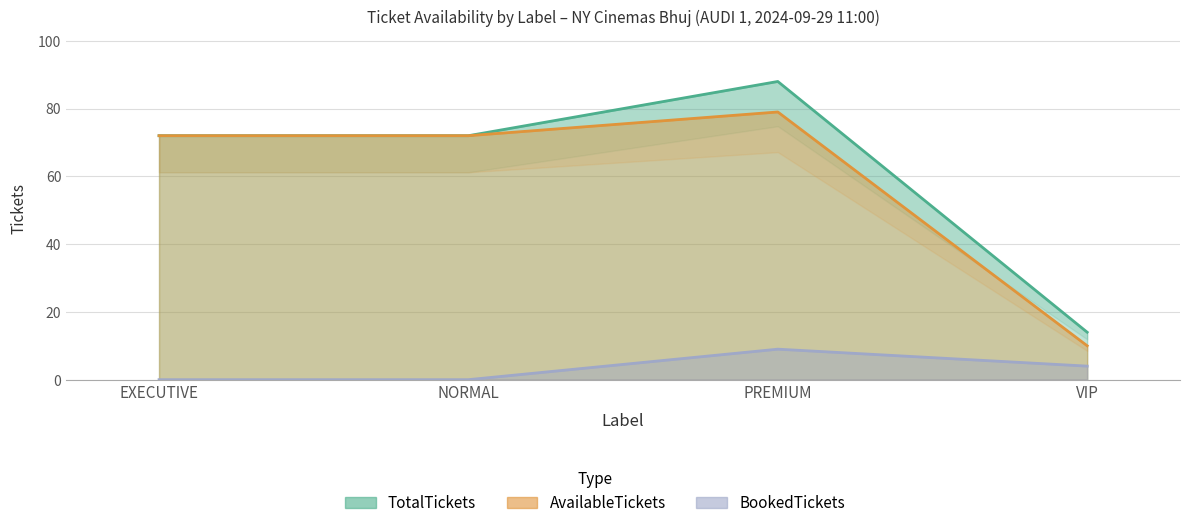

Which series changed the most between PREMIUM and VIP?

TotalTickets